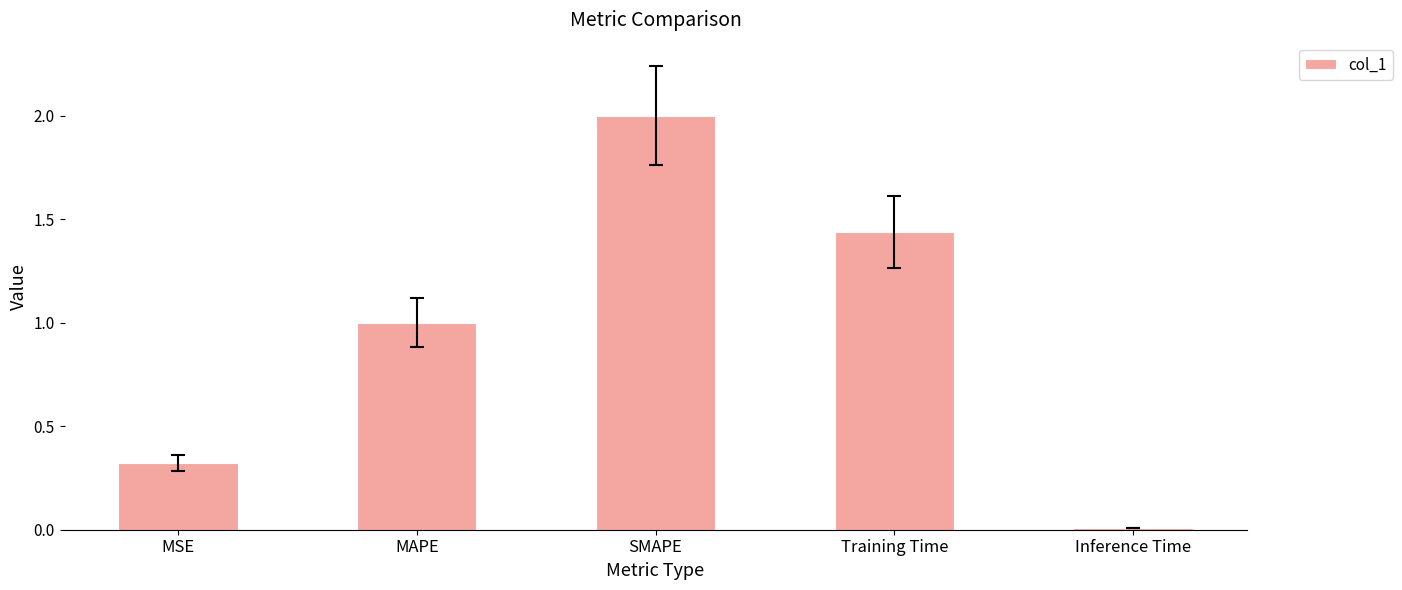

List the labels in order of value, largest first.

SMAPE, Training Time, MAPE, MSE, Inference Time